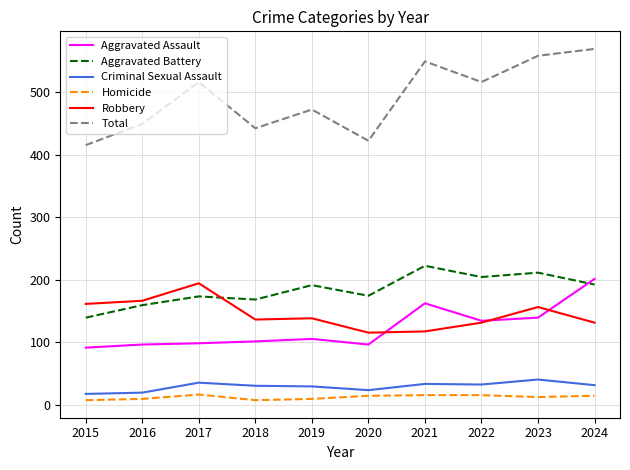

How many values in the Aggravated Battery series are below 191?

5